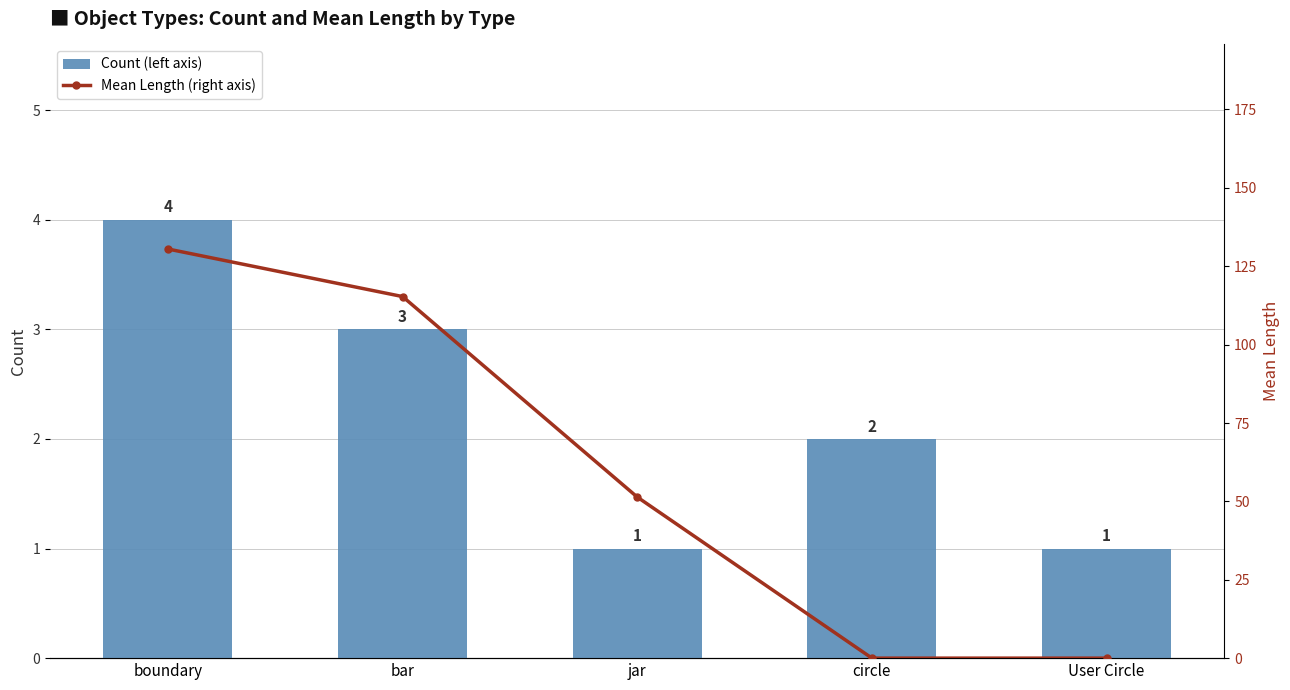

What is the difference between the maximum and minimum values in the Count (left axis) series?

3